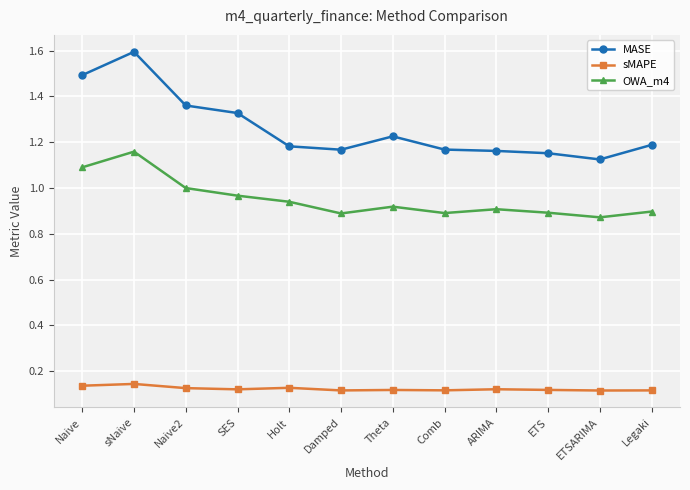

Which series has the largest total across all categories?

MASE